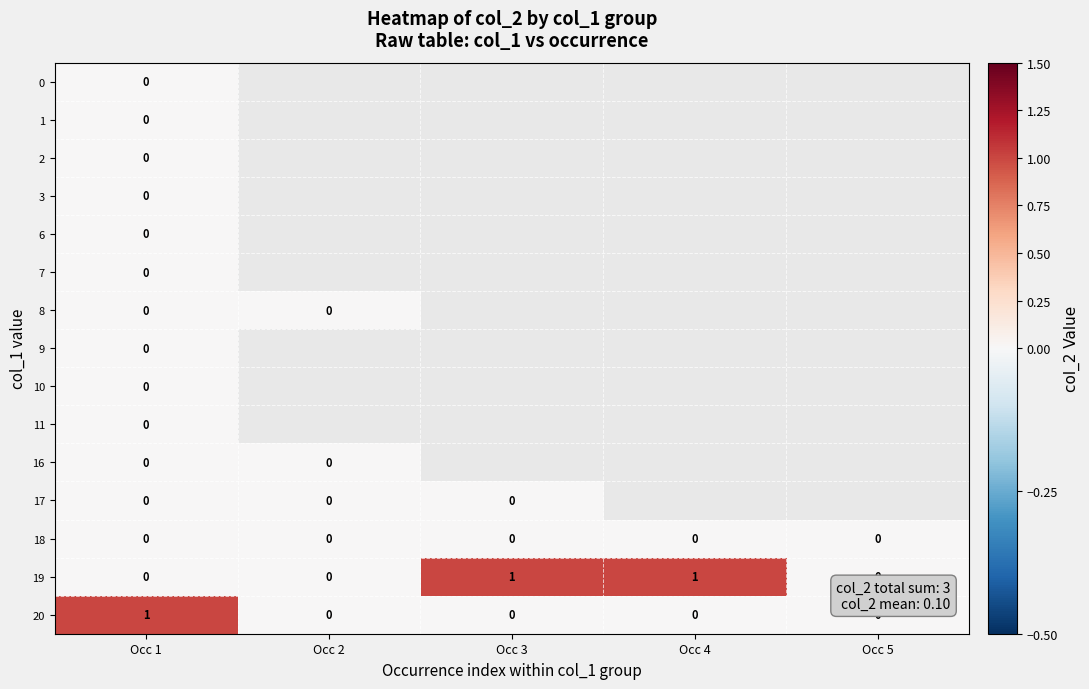

Is it true that 18 equals 0 at Occ 4?

True